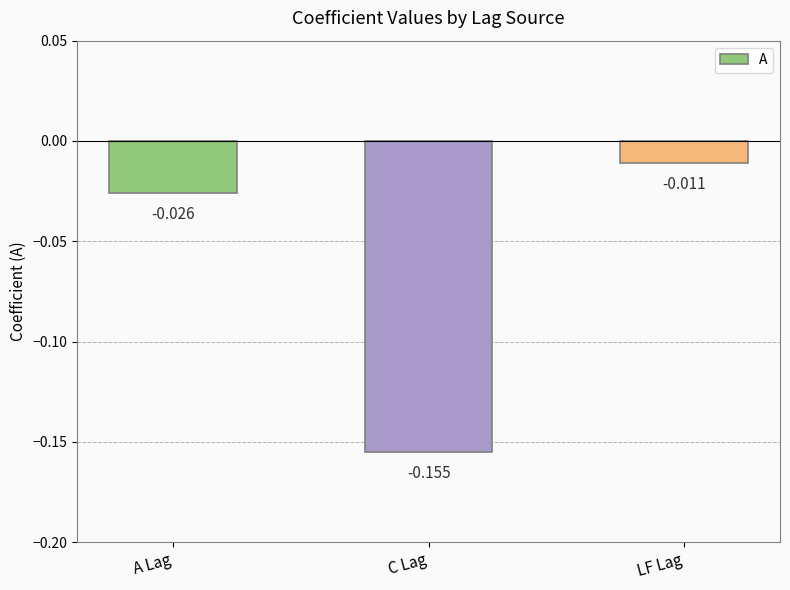

List the labels in order of value, smallest first.

C Lag, A Lag, LF Lag